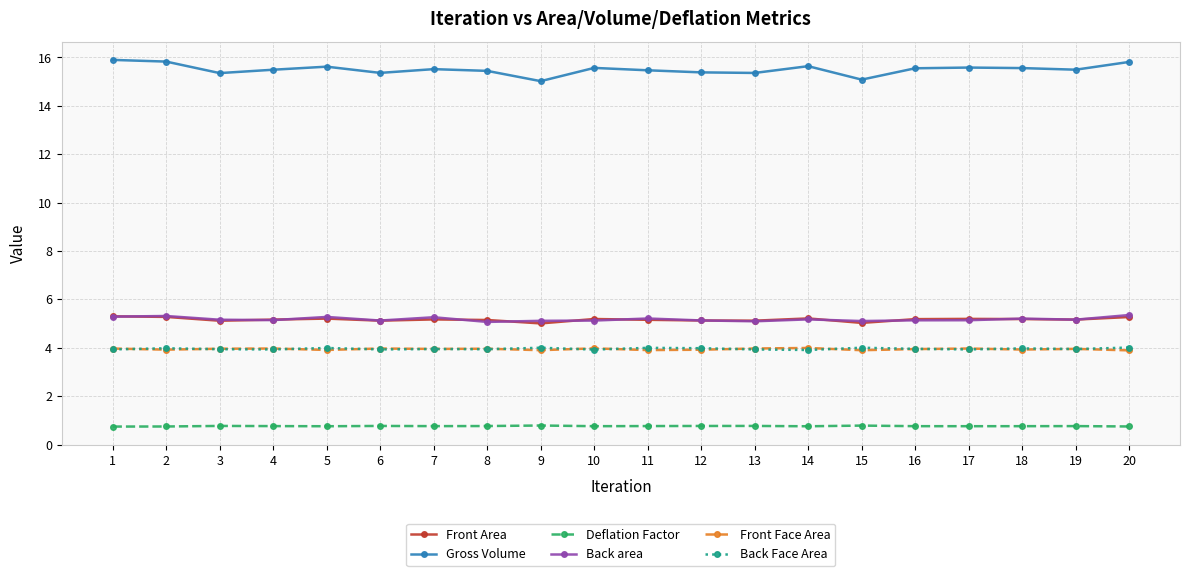

True or false: Deflation Factor has more than 1 interior local peaks.

True